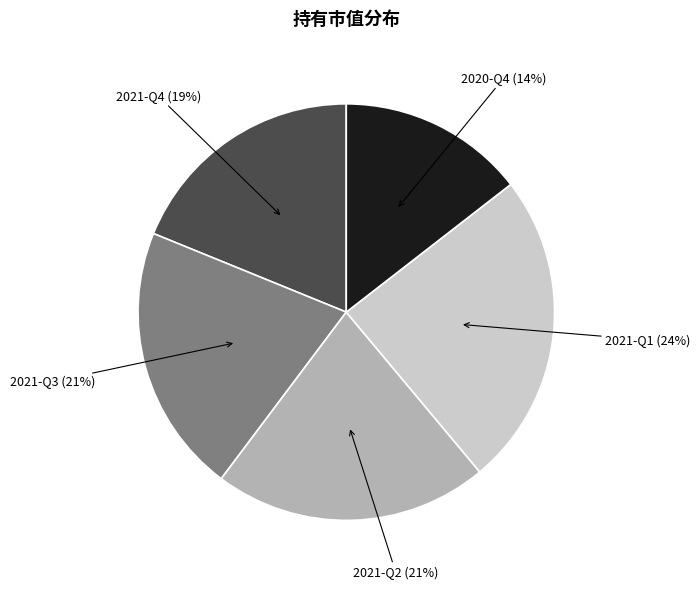

To the nearest percent, what is the difference between the largest and smallest slice percentages?

10%